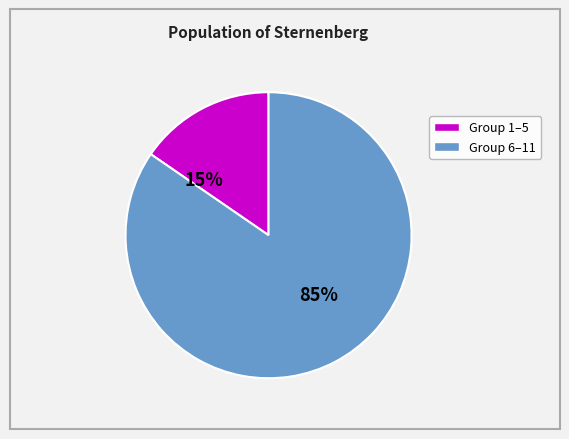

To the nearest percent, what is the average slice percentage?

50%